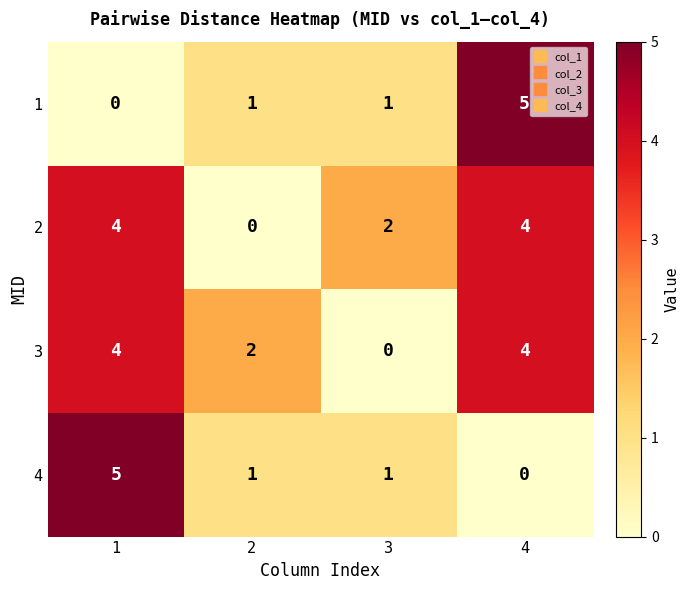

What is the maximum value shown in the chart?

5